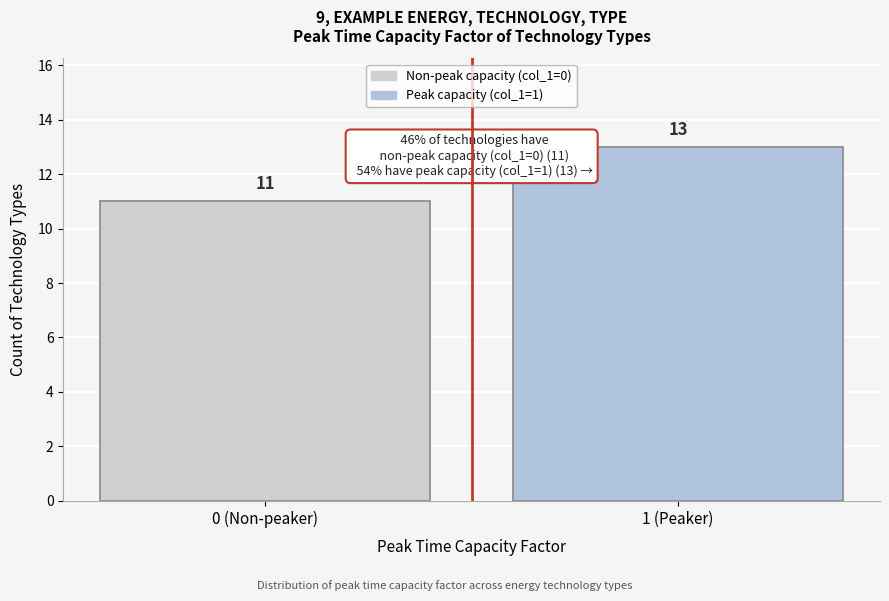

Reading left to right, extract all data points from this chart.

11	13